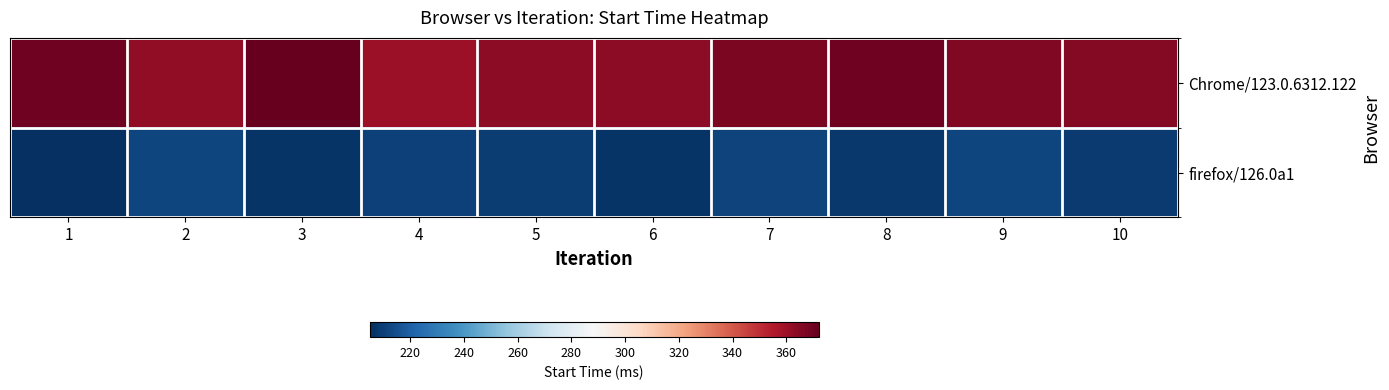

Between 10 and 1, which is larger?

1